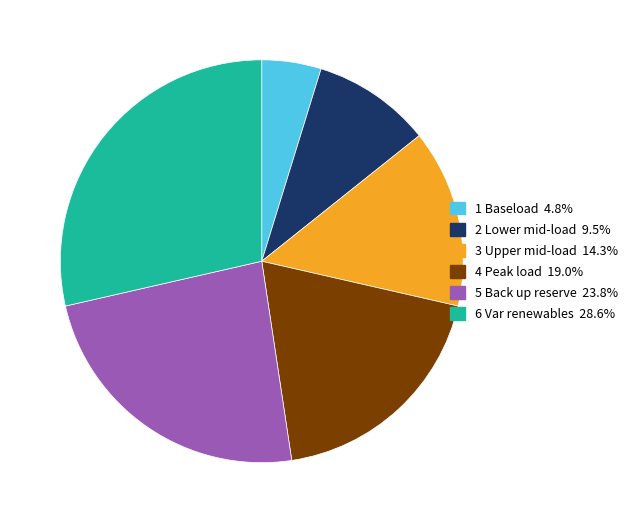

Between 5 Back up reserve and 3 Upper mid-load, which is larger?

5 Back up reserve